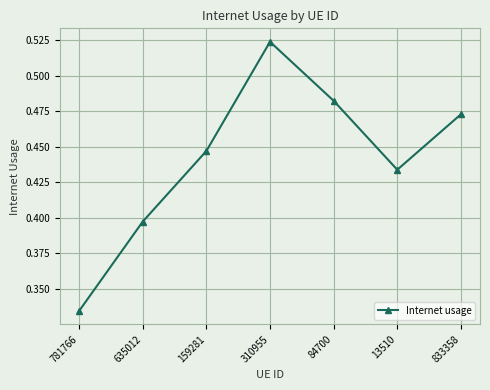

How many values are between 0 and 1?

7